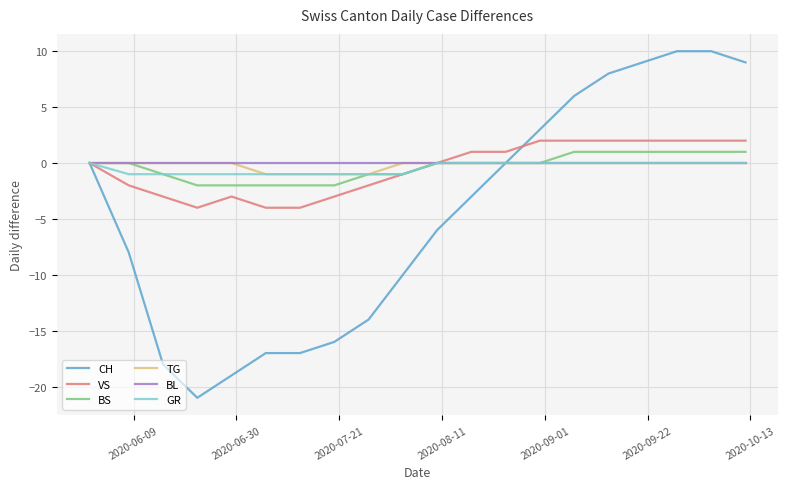

Which series has the largest range (max minus min)?

CH